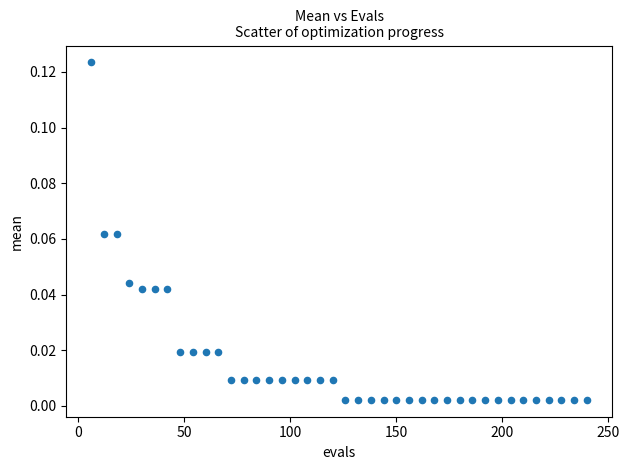

What is the range of X values (max minus min)?

234.0